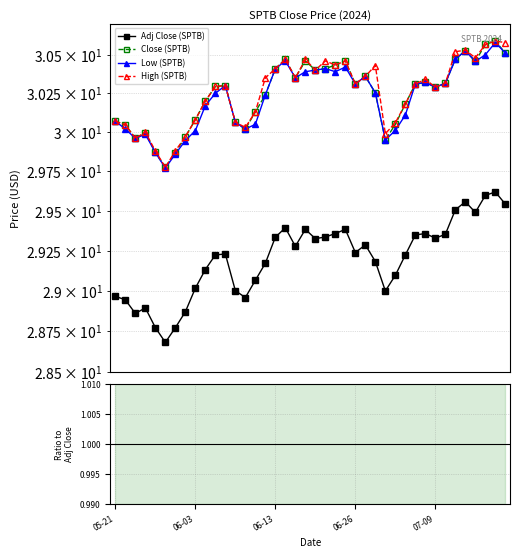

How many values in the Adj Close (SPTB) series exceed 29?

30